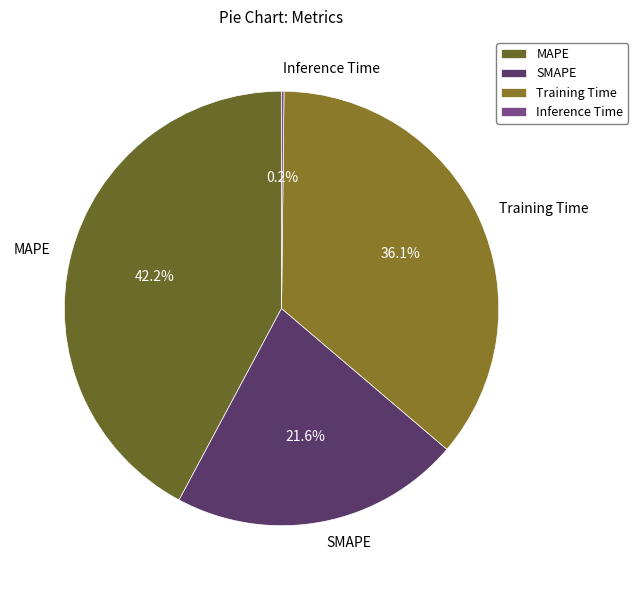

Is it true that SMAPE is 29% of the pie?

False